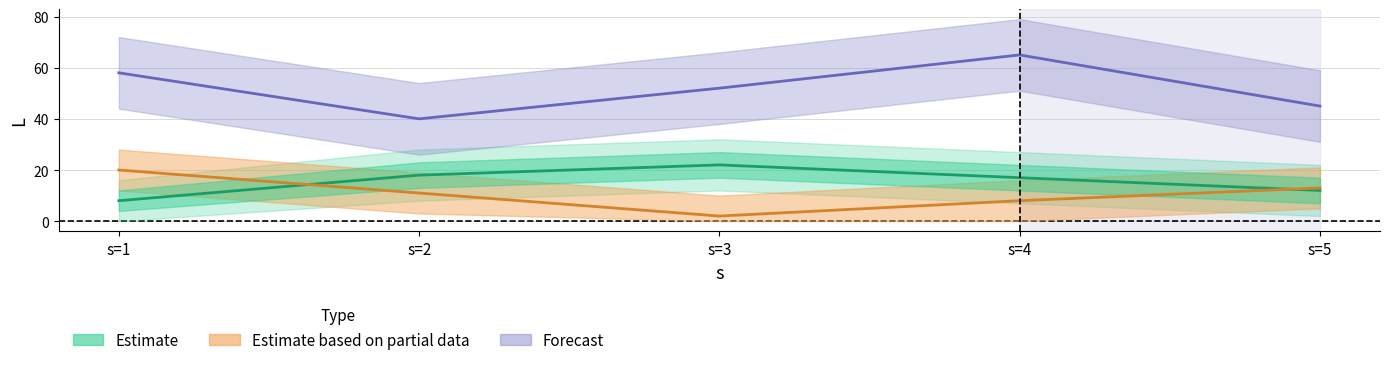

What is the total value across all series at s=2?

69